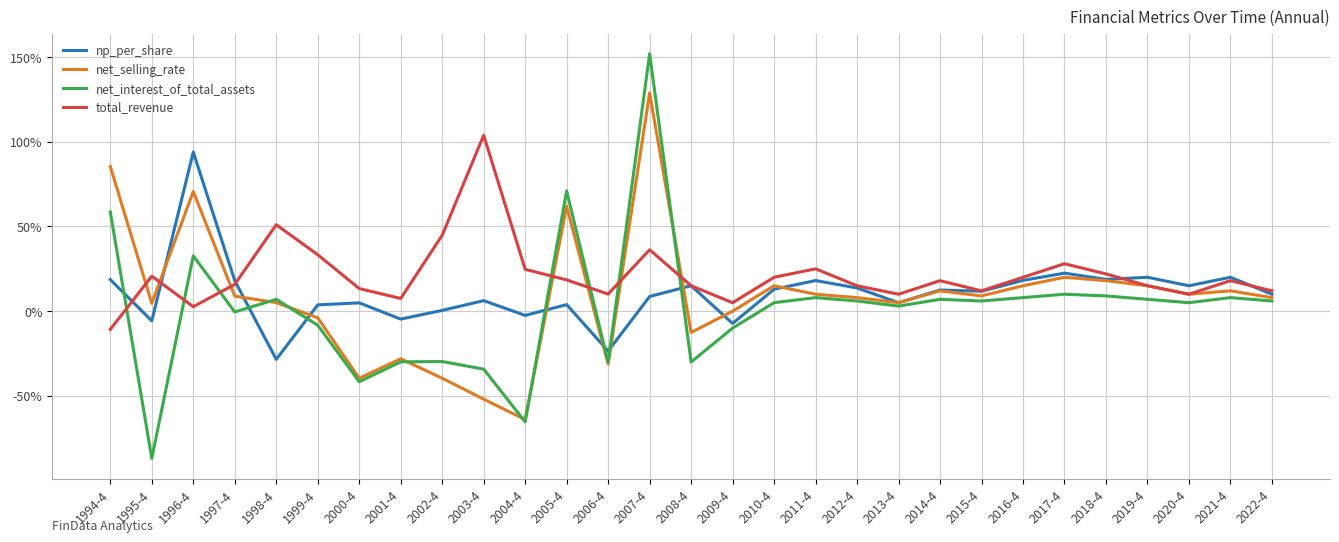

At which label is total_revenue closest to 0?

1996-4